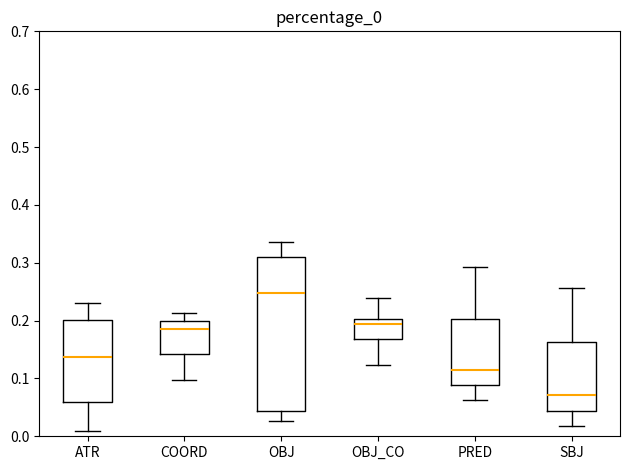

Which box is the tallest, from its lower edge to its upper edge?

OBJ